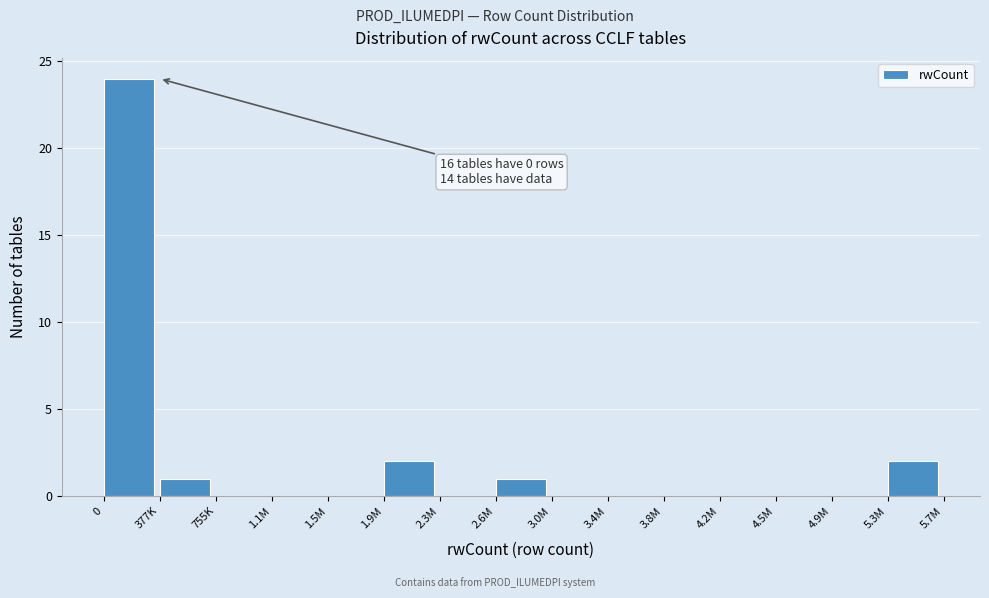

Reading right to left, extract all data points from this chart.

5.3M=2	4.9M=0	4.5M=0	4.2M=0	3.8M=0	3.4M=0	3.0M=0	2.6M=1	2.3M=0	1.9M=2	1.5M=0	1.1M=0	755K=0	377K=1	0=24